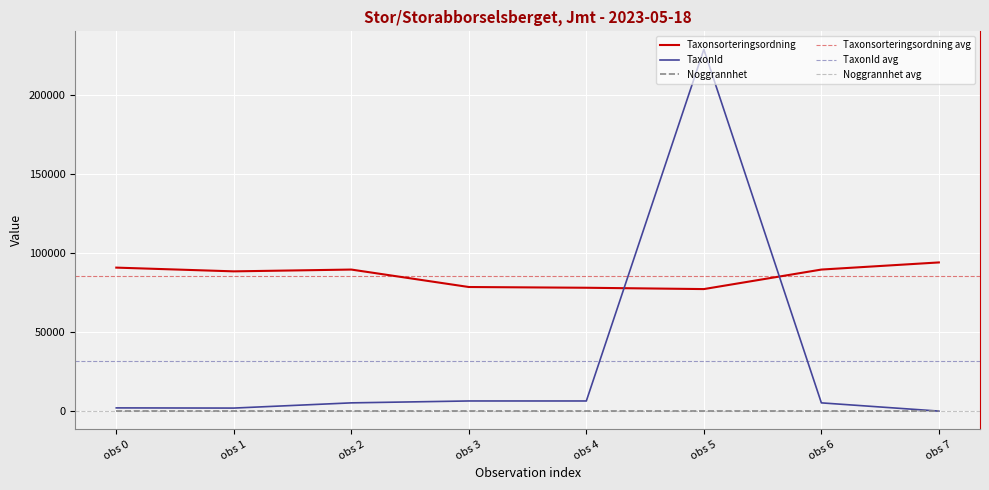

How many times do TaxonId and Taxonsorteringsordning cross each other?

2